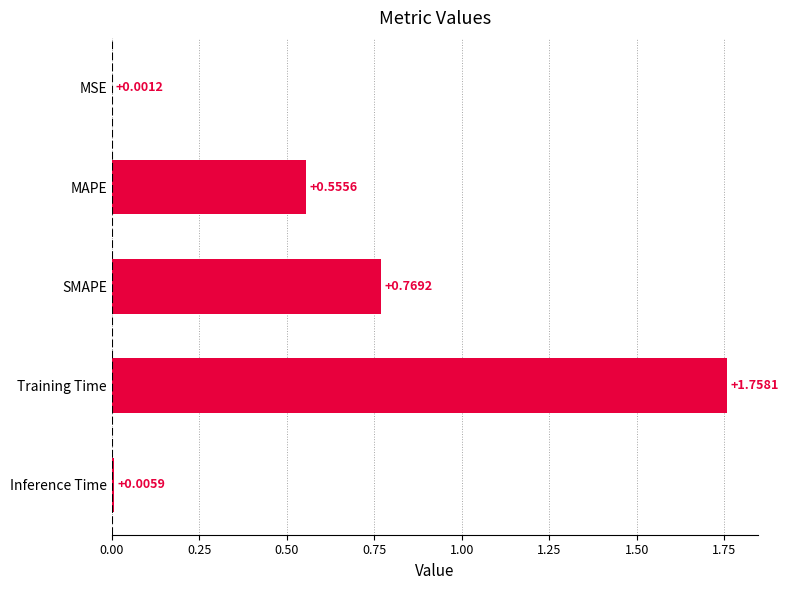

Does the chart contain stacked bars?

No